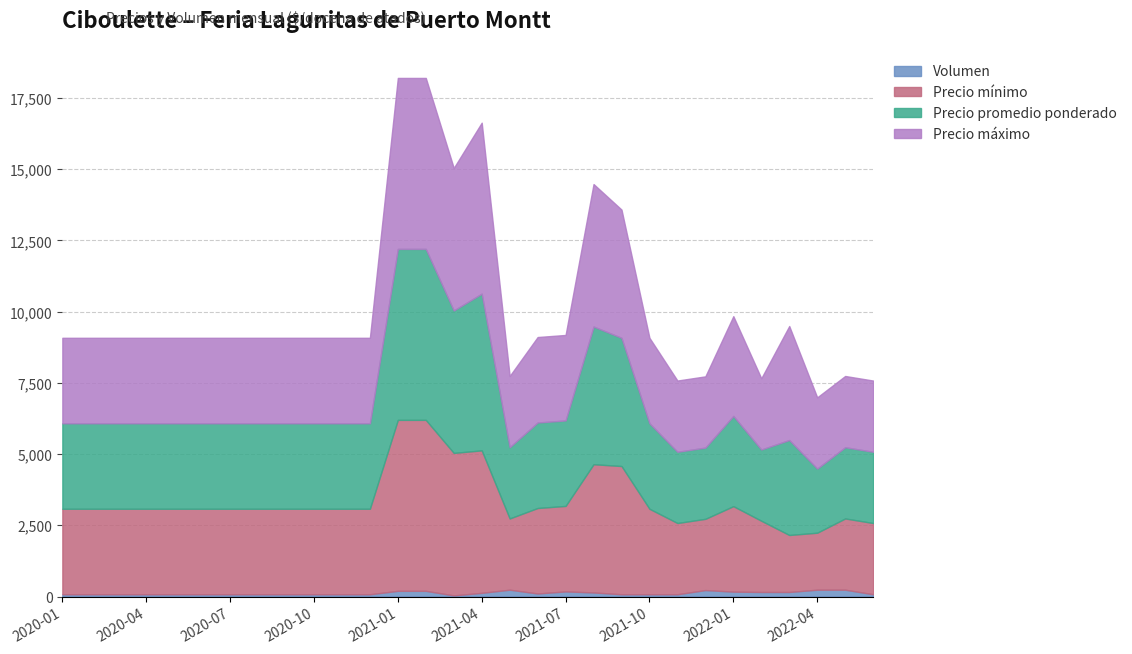

Between 2021-03 and 2022-03, which series saw the biggest shift?

Precio mínimo